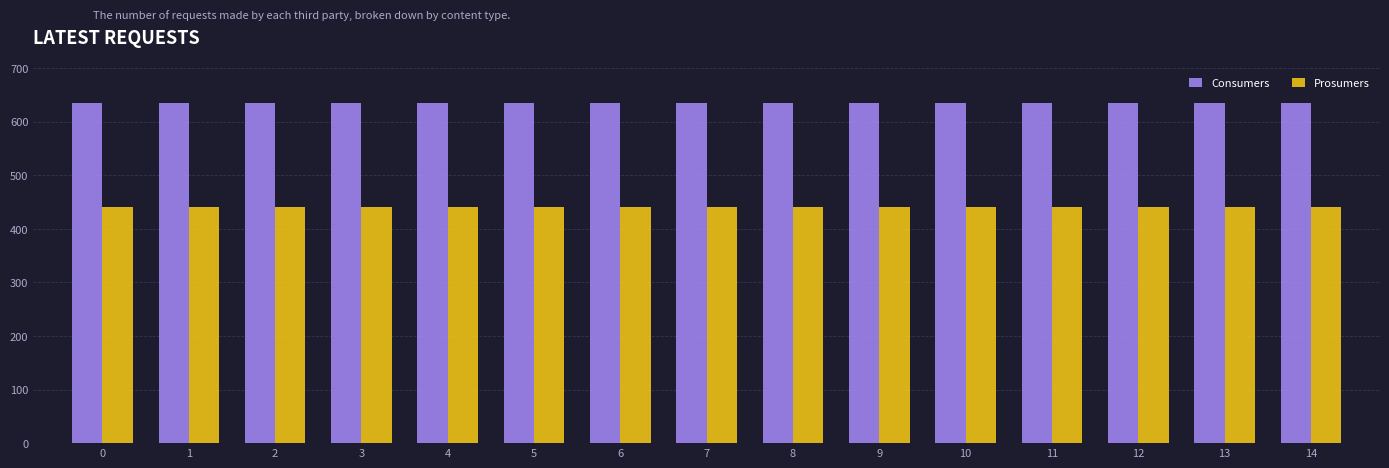

Reading left to right, extract all data points from this chart.

Consumers: 635	635	635	635	635	635	635	635	635	635	635	635	635	635	635
Prosumers: 440	440	440	440	440	440	440	440	440	440	440	440	440	440	440